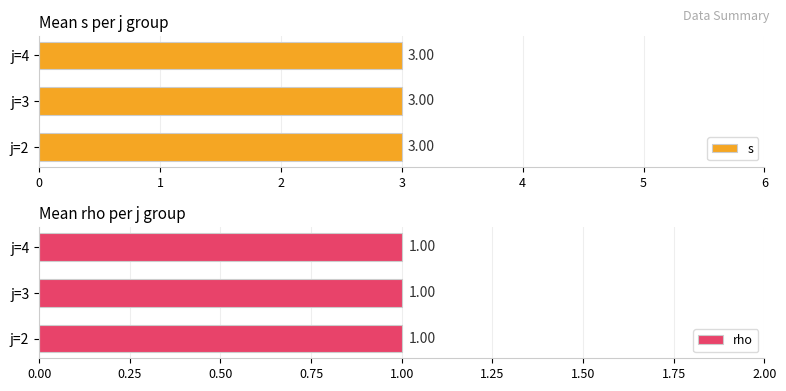

Which series has the largest range (max minus min)?

s